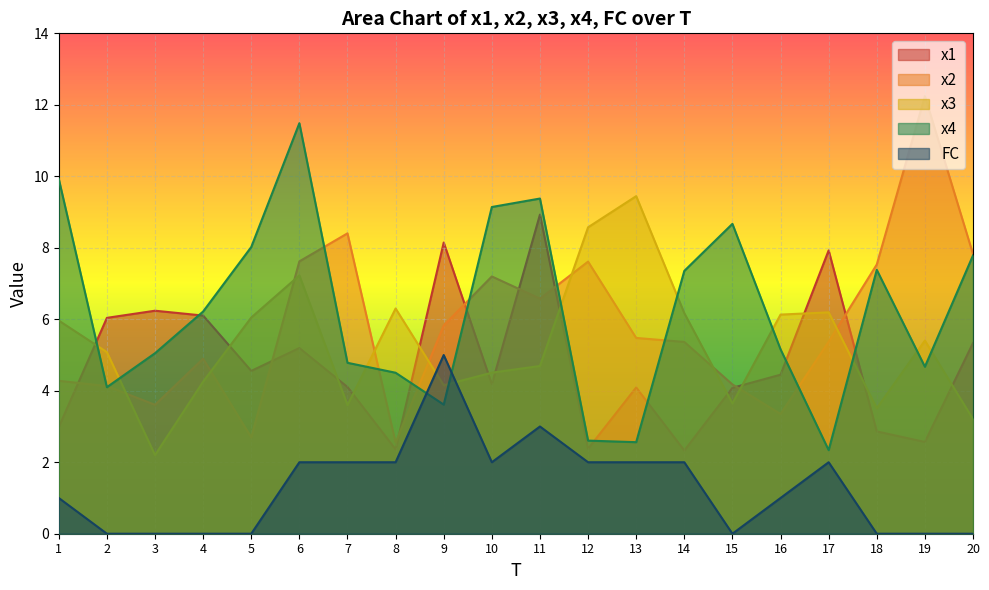

List the labels in order of x2 value, smallest first.

8, 5, 16, 3, 2, 15, 1, 4, 14, 17, 13, 9, 11, 10, 18, 12, 6, 20, 7, 19